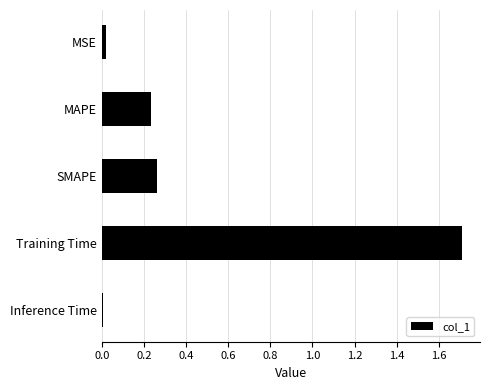

What is the change in value from SMAPE to Training Time?

+1.4